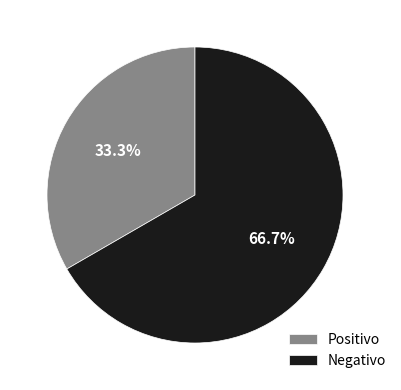

Count the number of slices in the pie.

2